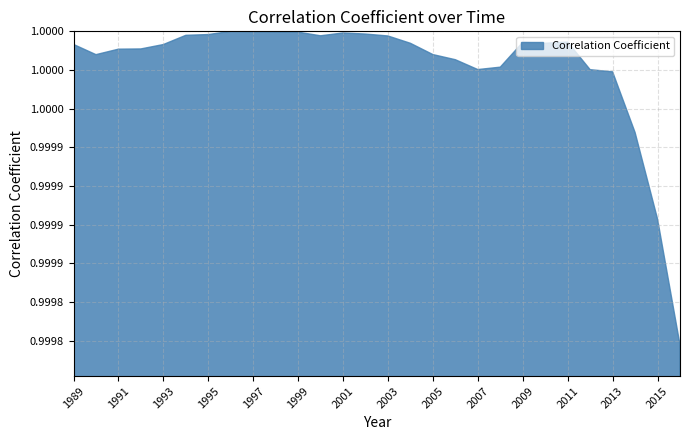

True or false: the data shows 1.0 at 2013.

True